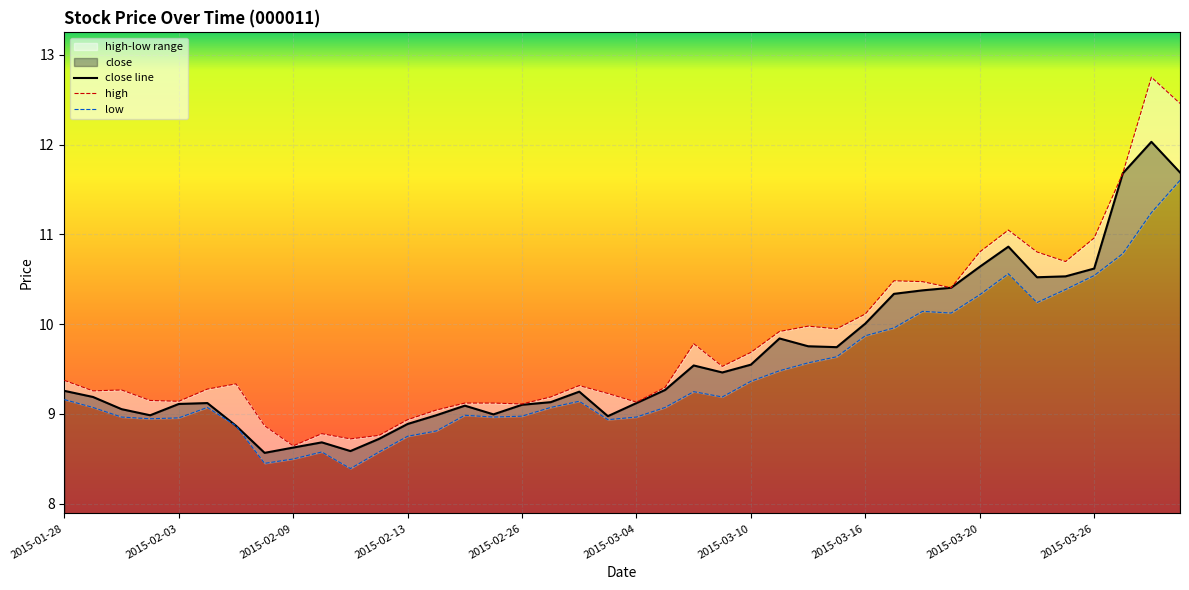

List the series in order of their overall mean, lowest first.

low, close, high